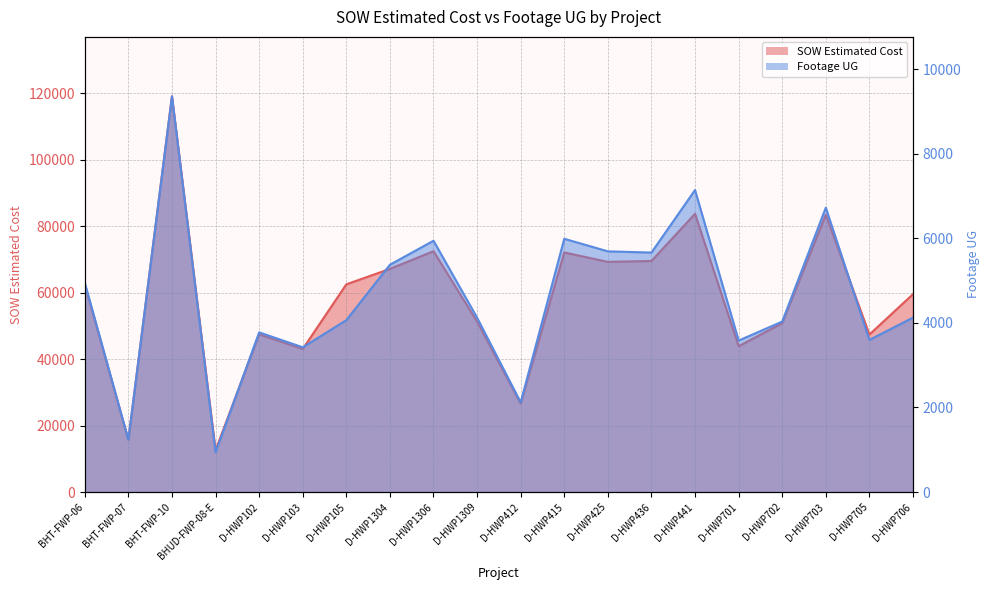

At which label does SOW Estimated Cost reach its minimum?

BHUD-FWP-08-E